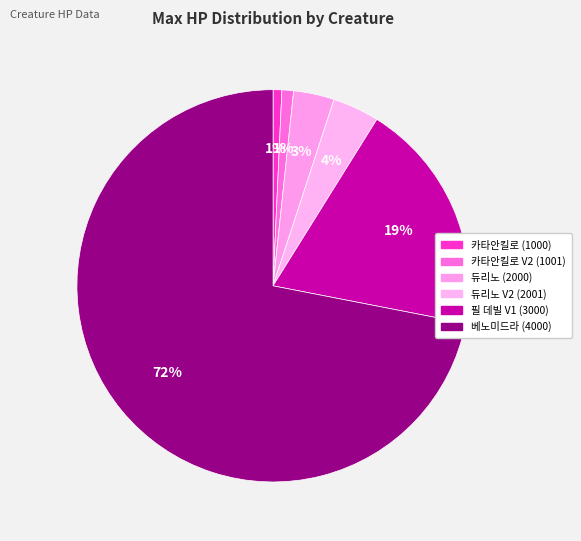

To the nearest percent, what percentage of the pie is 필 데빌 V1 (3000)?

19%